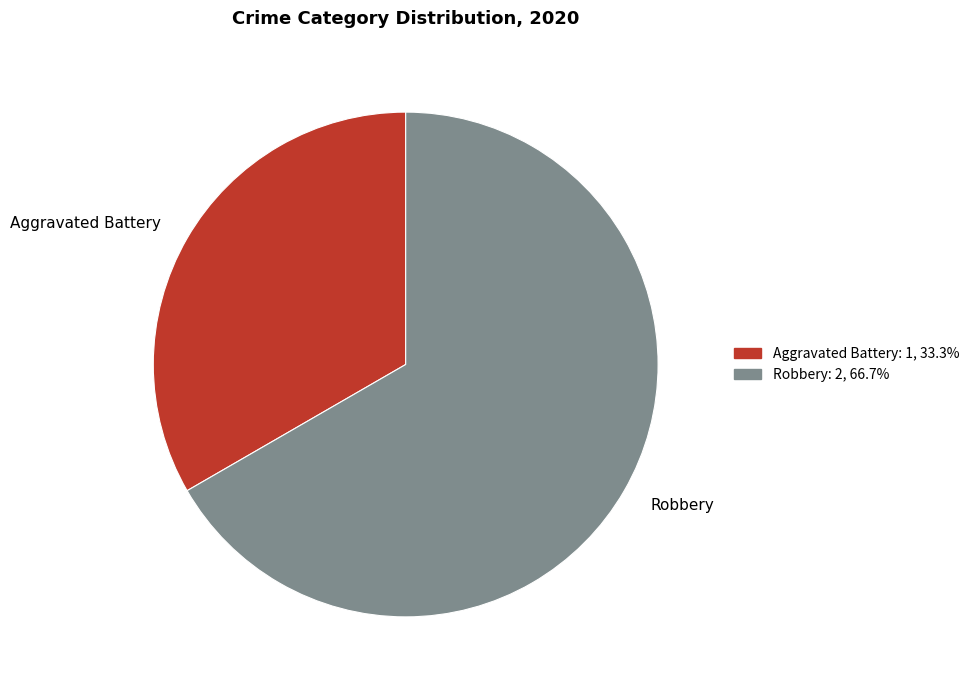

Is Robbery the majority of the pie?

Yes